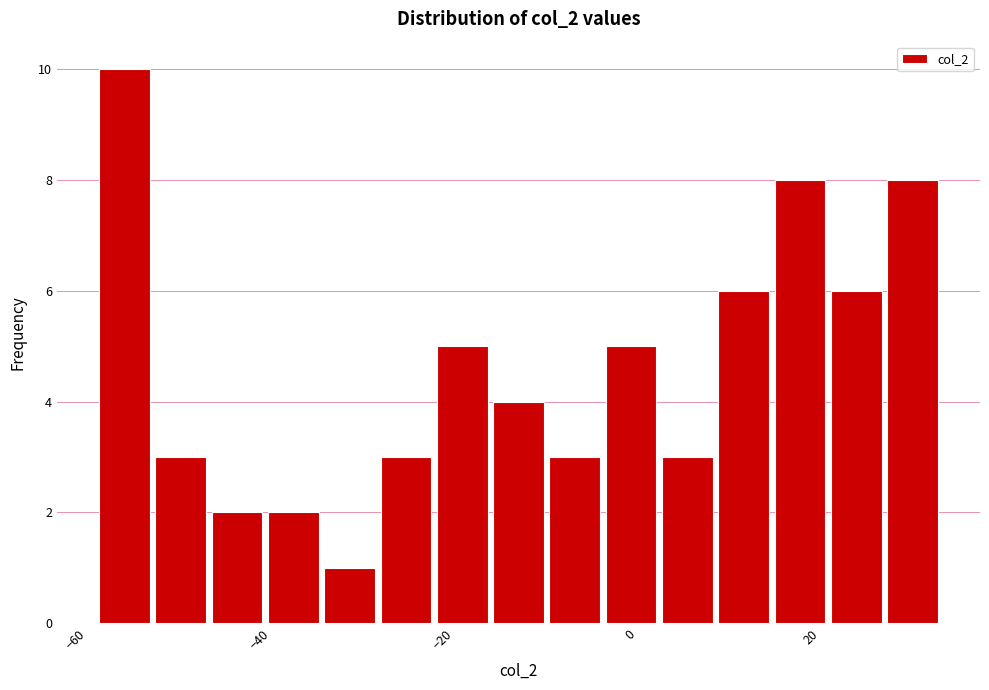

Read against the x-axis, roughly where is the centre of the tallest bar?

-56